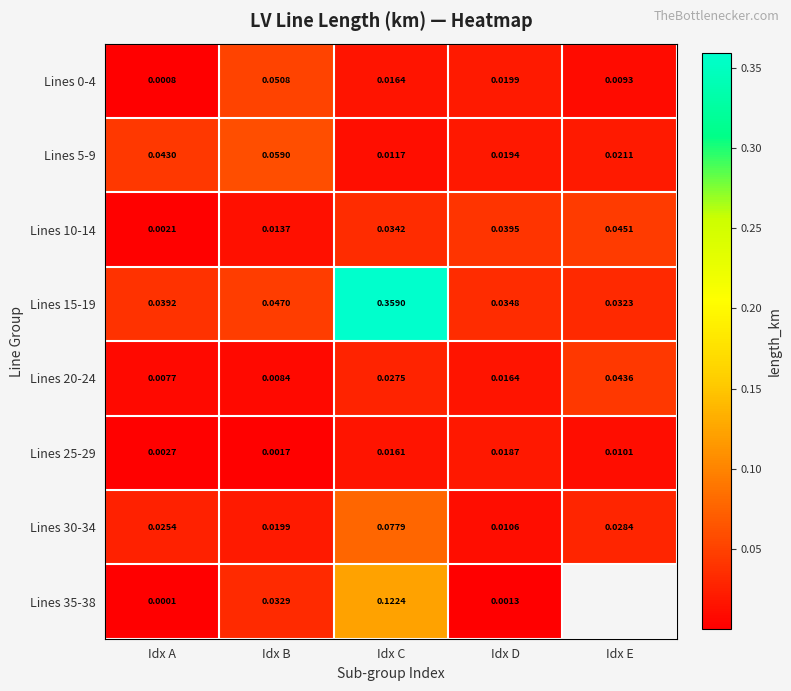

Which category has the lowest value across all series?

Idx A